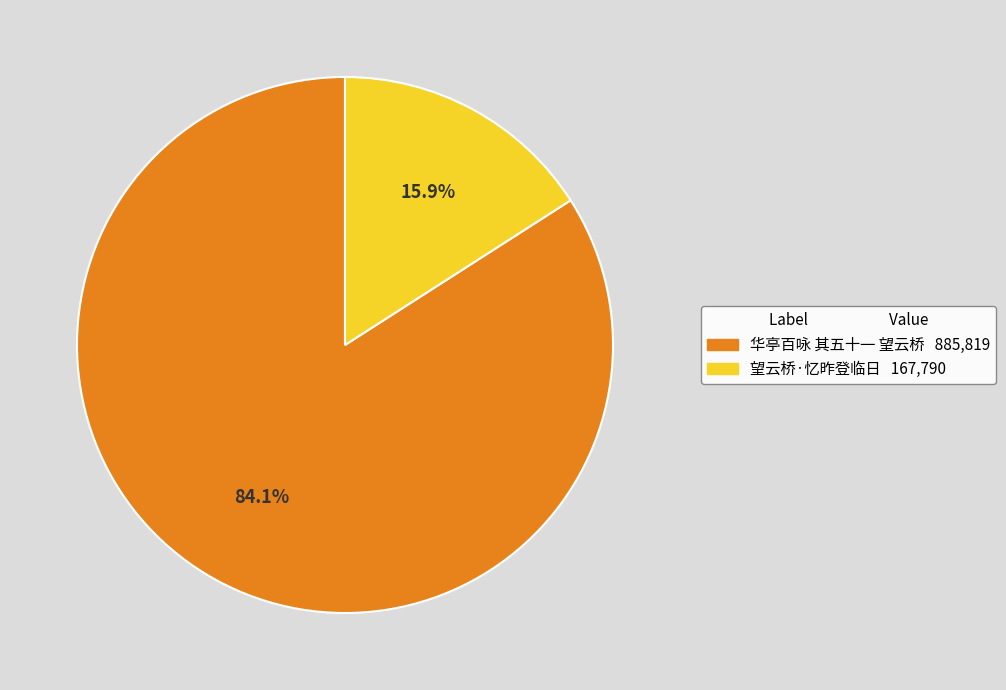

What is the ratio of the value at 华亭百咏 其五十一 望云桥 to the value at 望云桥·忆昨登临日?

5.3